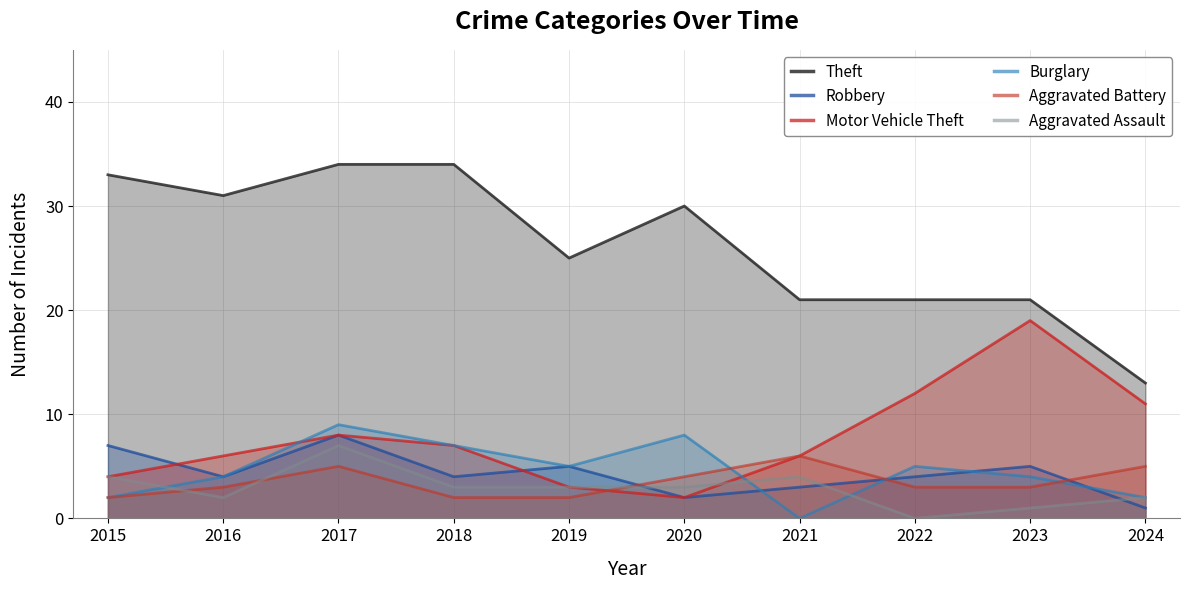

What is the average value of the Aggravated Assault series?

3